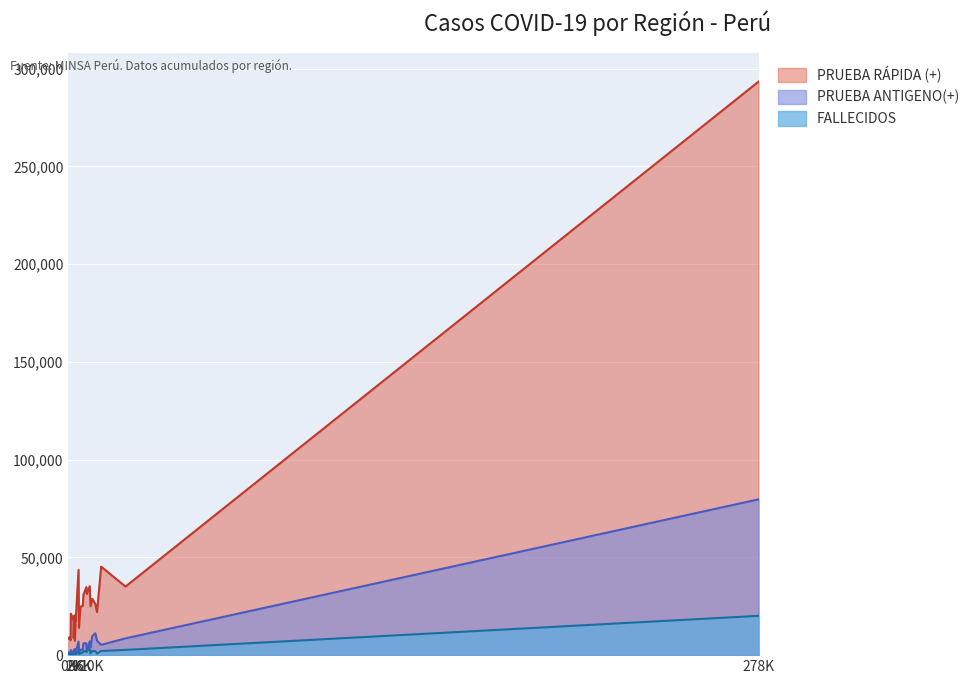

True or false: FALLECIDOS and PRUEBA RÁPIDA (+) intersect in this chart.

False